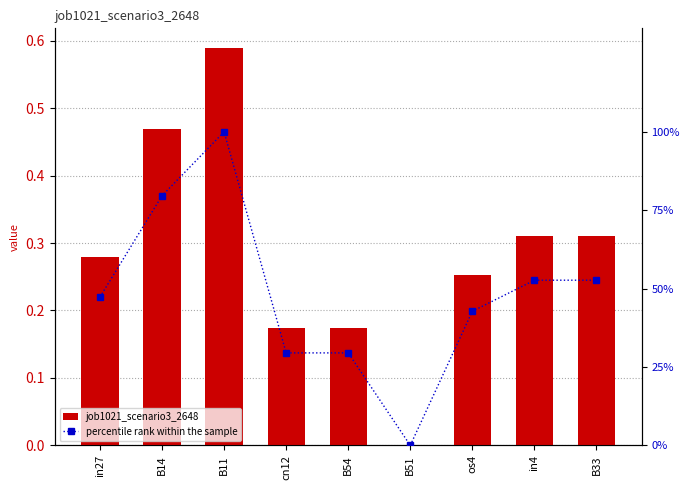

What are all the series names shown in the legend?

job1021_scenario3_2648, percentile rank within the sample